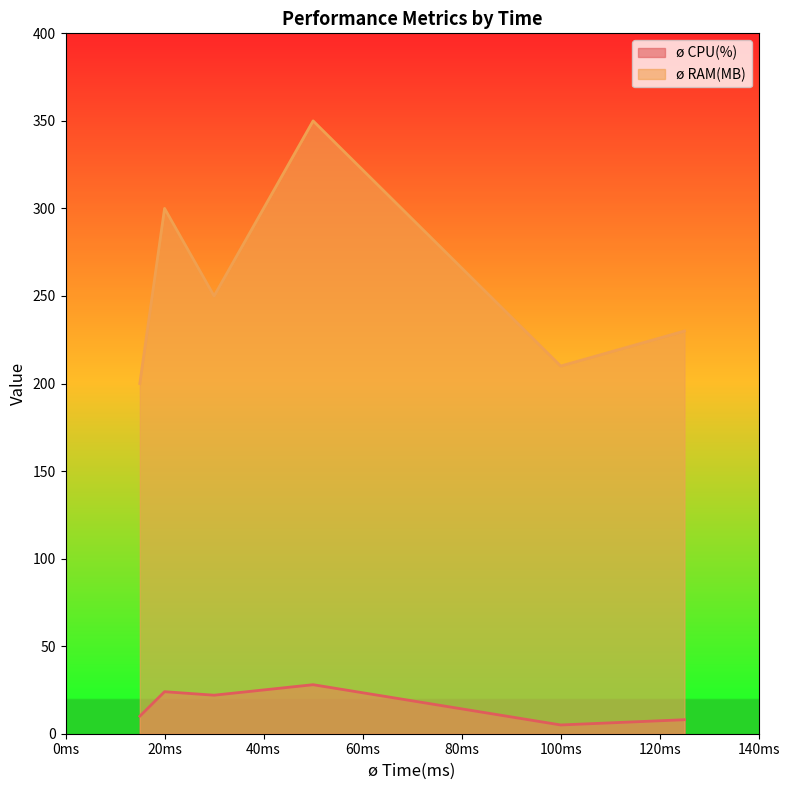

Which series has the largest range (max minus min)?

ø RAM(MB)